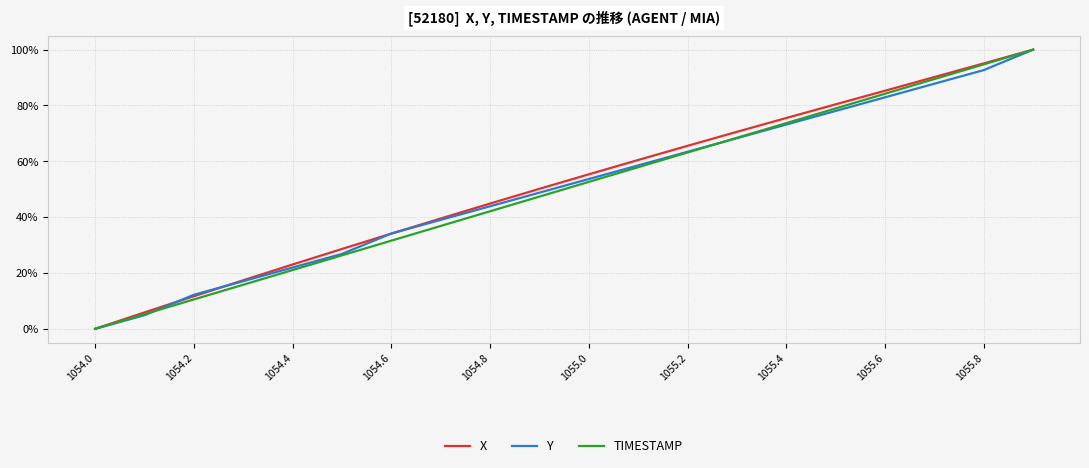

Reading right to left, list all the values displayed in this chart.

X: 100.0	95.1	90.2	85.3	80.4	75.5	70.6	65.5	60.5	55.3	50.1	44.9	39.5	34.1	28.6	23.0	17.4	11.7	5.9	0.0
Y: 100.0	92.7	87.8	82.9	78.0	73.2	68.3	63.4	58.5	53.7	48.8	43.9	39.0	34.1	26.8	22.0	17.1	12.2	4.9	0.0
TIMESTAMP: 100.0	94.7	89.5	84.2	78.9	73.7	68.4	63.2	57.9	52.6	47.4	42.1	36.8	31.6	26.3	21.1	15.8	10.5	5.3	0.0